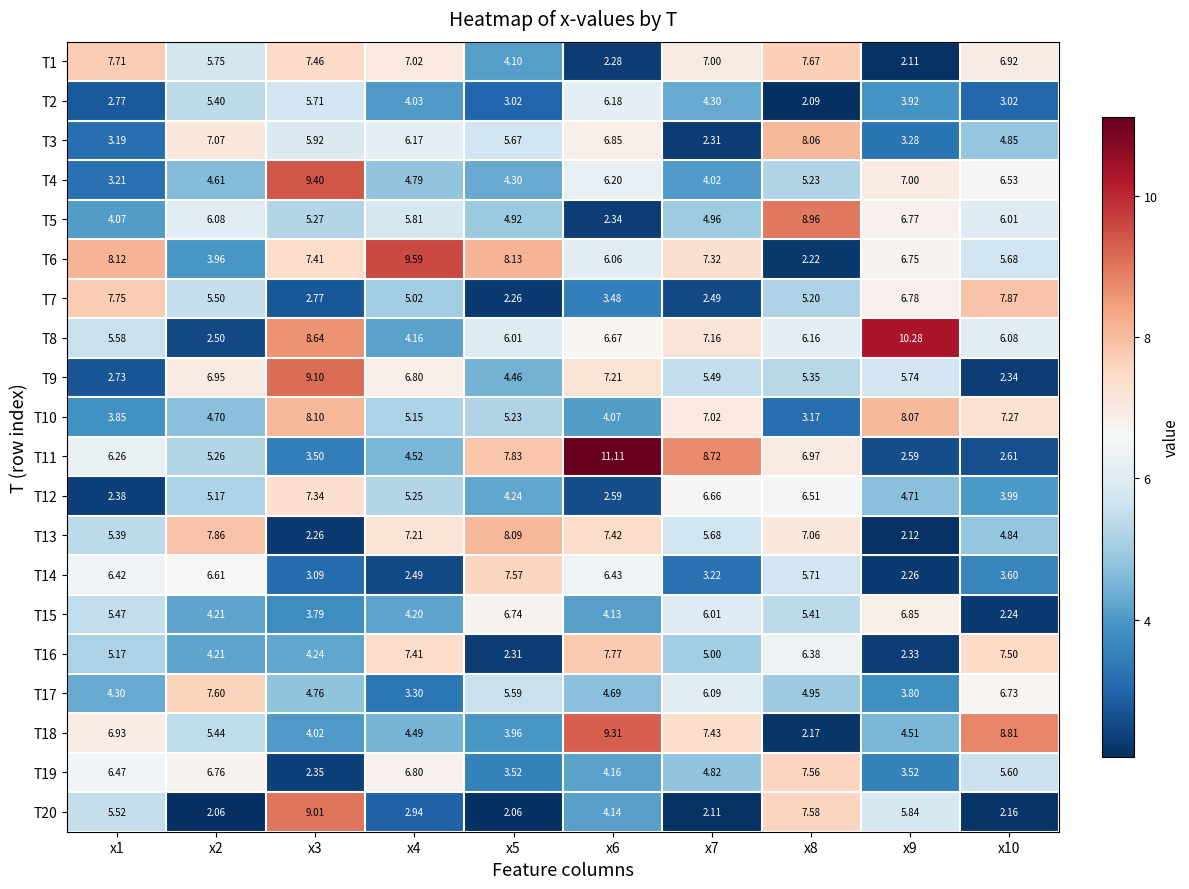

Count the number of data series in this chart.

20